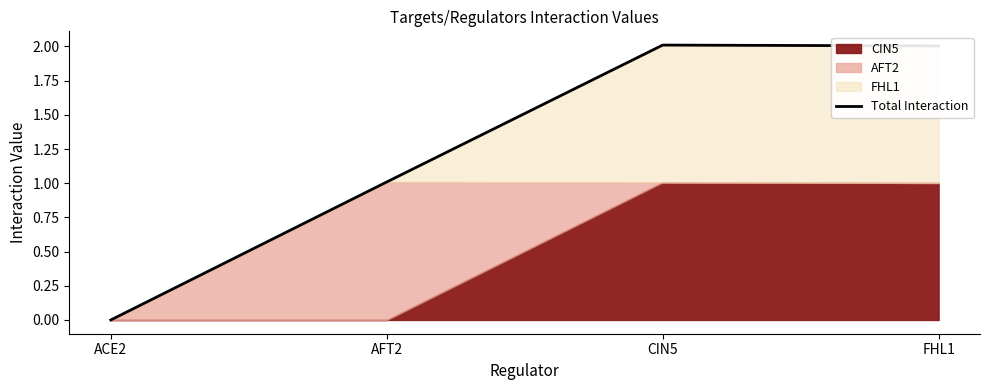

The value at AFT2 is 1.0. True or false?

True